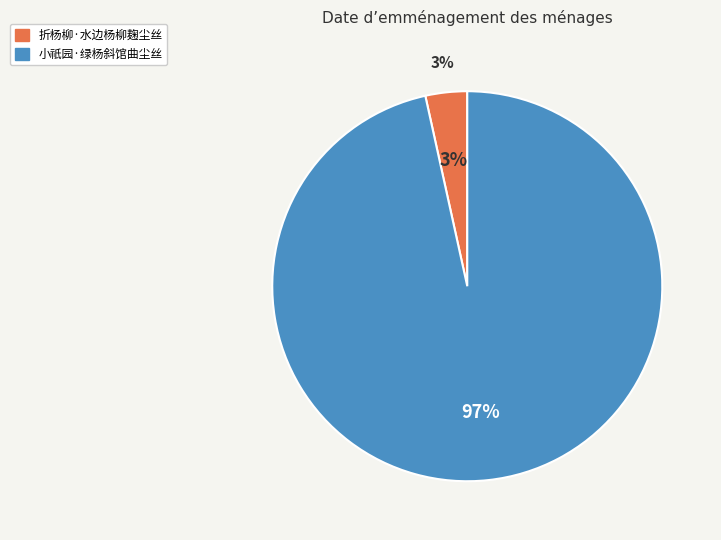

Approximately how many times larger is the value at 小祇园·绿杨斜馆曲尘丝 compared to 折杨柳·水边杨柳麹尘丝?

28.0